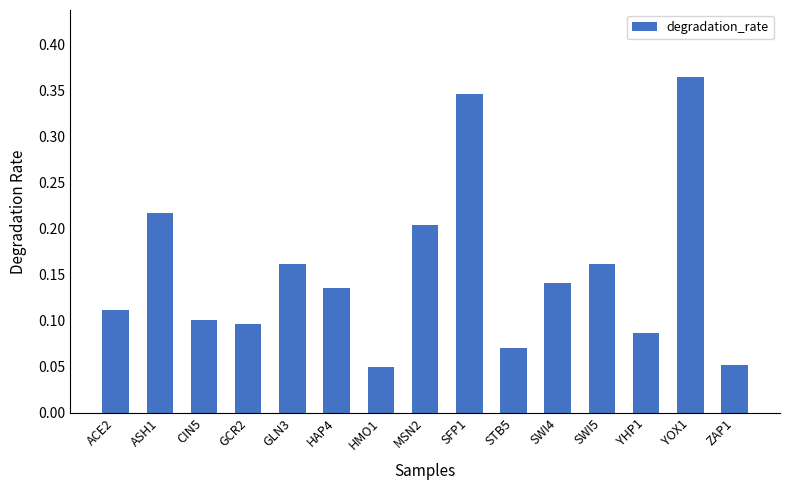

How many distinct data groups are displayed?

1